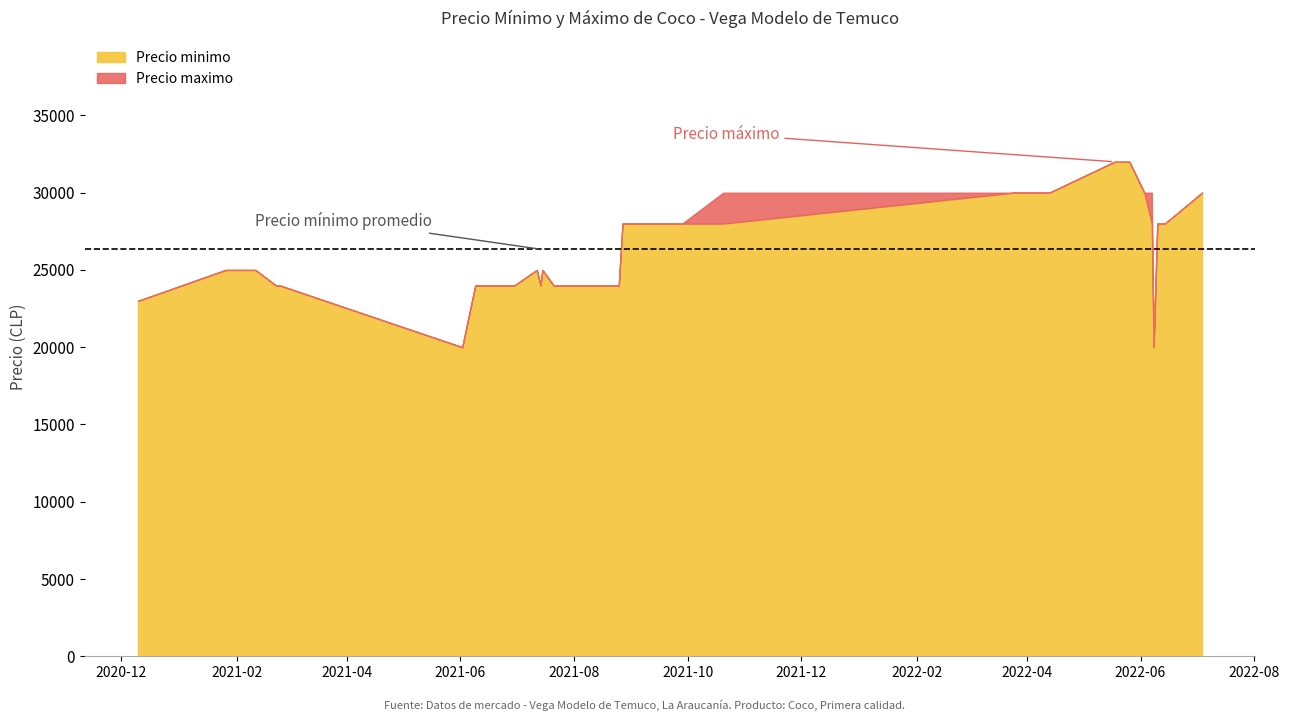

Is it true that Precio maximo equals 24000 at 2021-06-09?

True